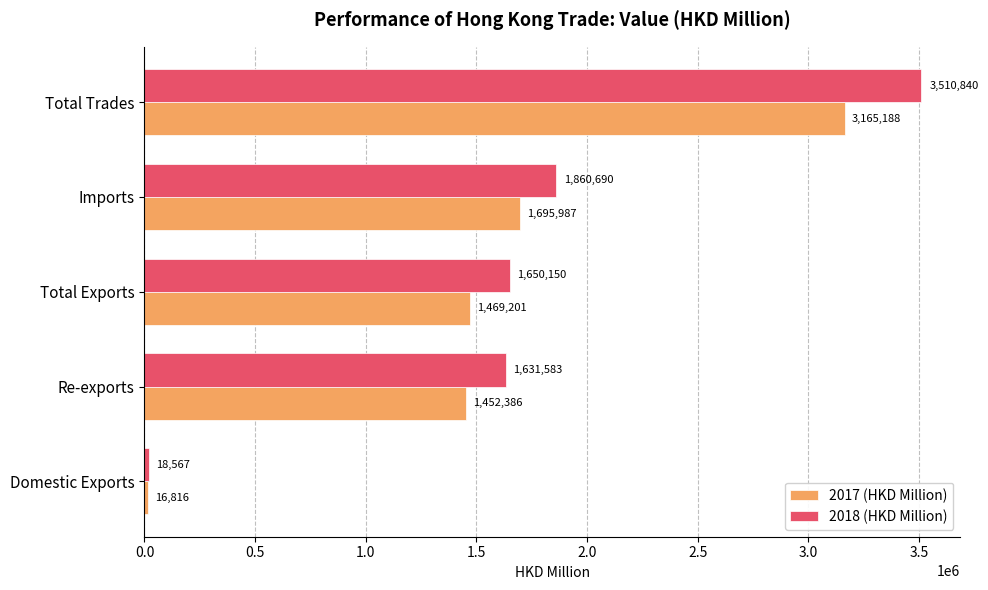

At Total Trades, list the series in order from smallest to largest.

2017 (HKD Million), 2018 (HKD Million)